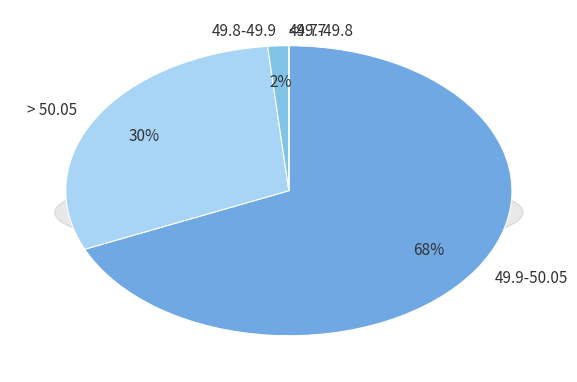

What is the largest slice in the pie chart?

49.9-50.05